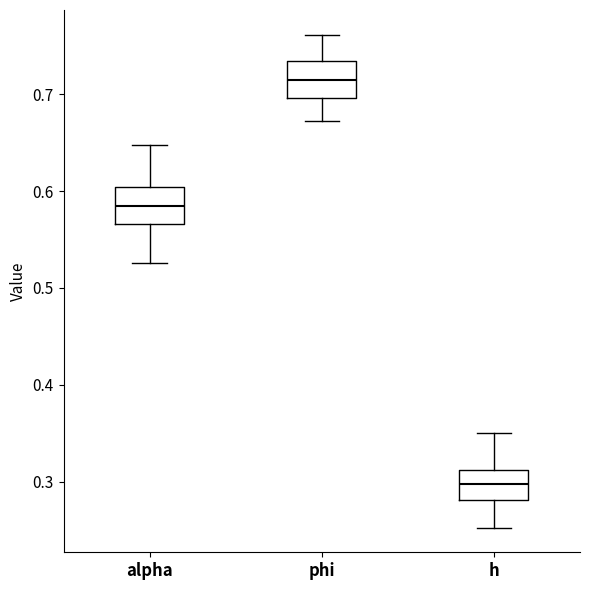

Reading left to right, read every box against the y-axis: the position of its median line, the range the box covers, and the ends of its whiskers. The values are not printed on the chart, so give them approximately, as read against the axis.

alpha: median 0.58, box 0.57 to 0.60, whiskers 0.53 to 0.65
phi: median 0.71, box 0.70 to 0.73, whiskers 0.67 to 0.76
h: median 0.30, box 0.28 to 0.31, whiskers 0.25 to 0.35